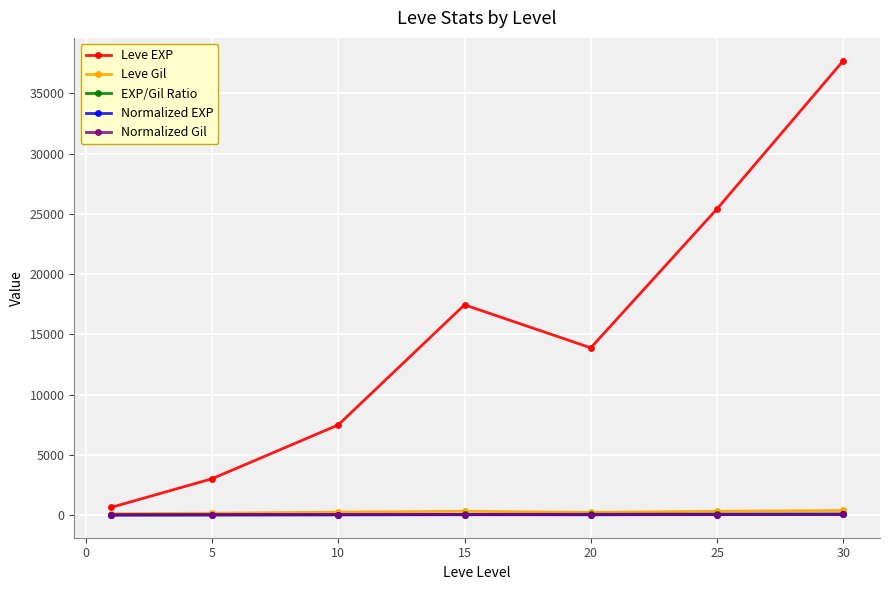

True or false: Leve EXP has more than 2 points higher than both neighbors.

False